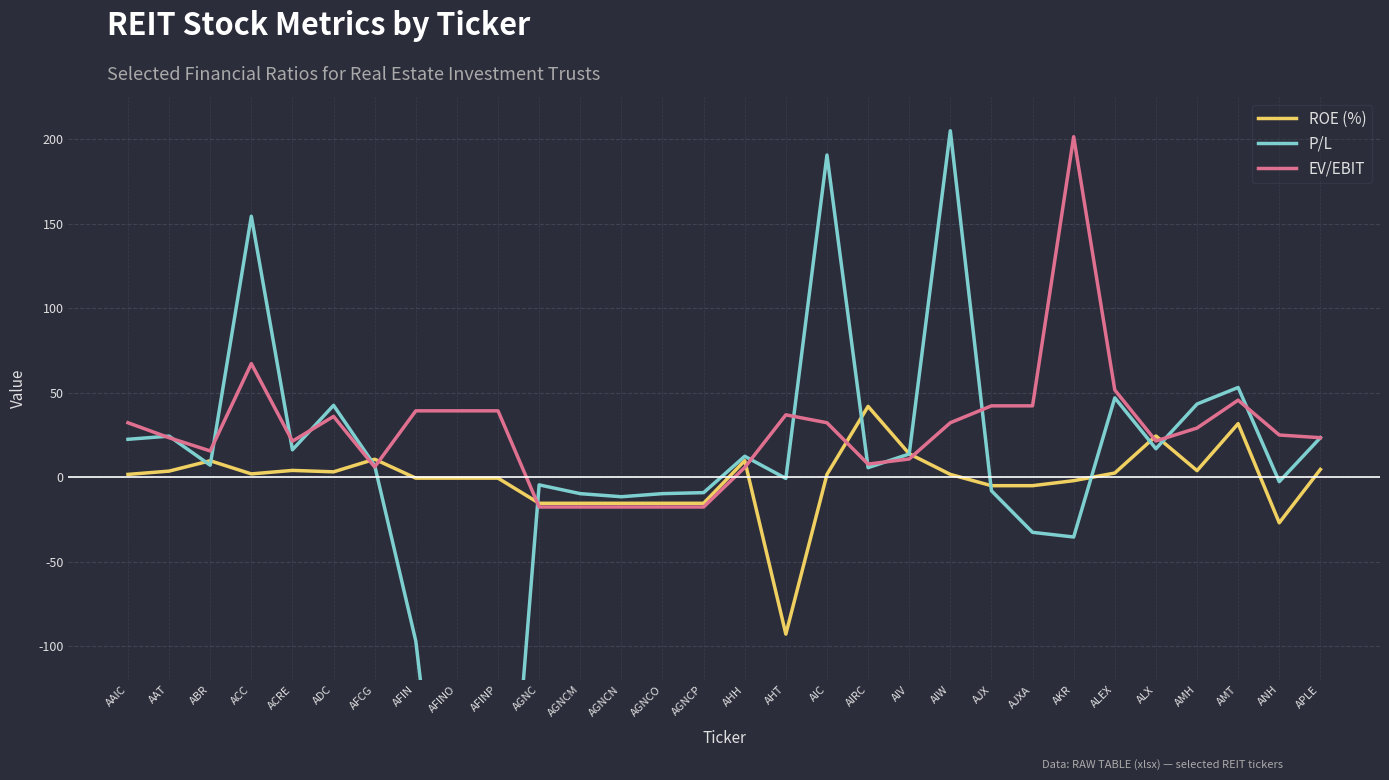

Is it true that EV/EBIT equals 42.2 at AJX?

True